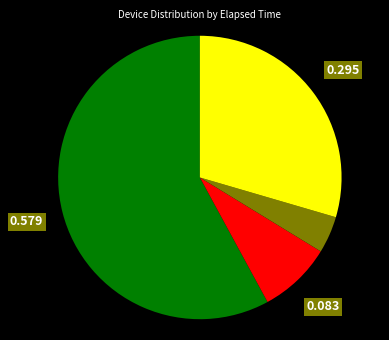

How many slices are in this pie chart?

4